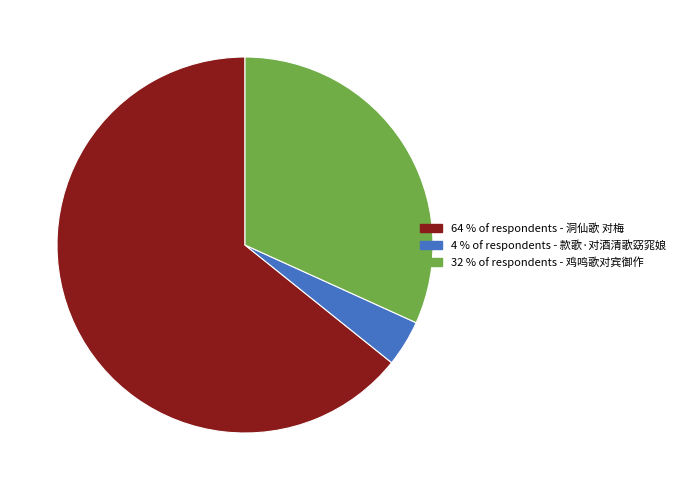

Does any single category account for the majority?

Yes